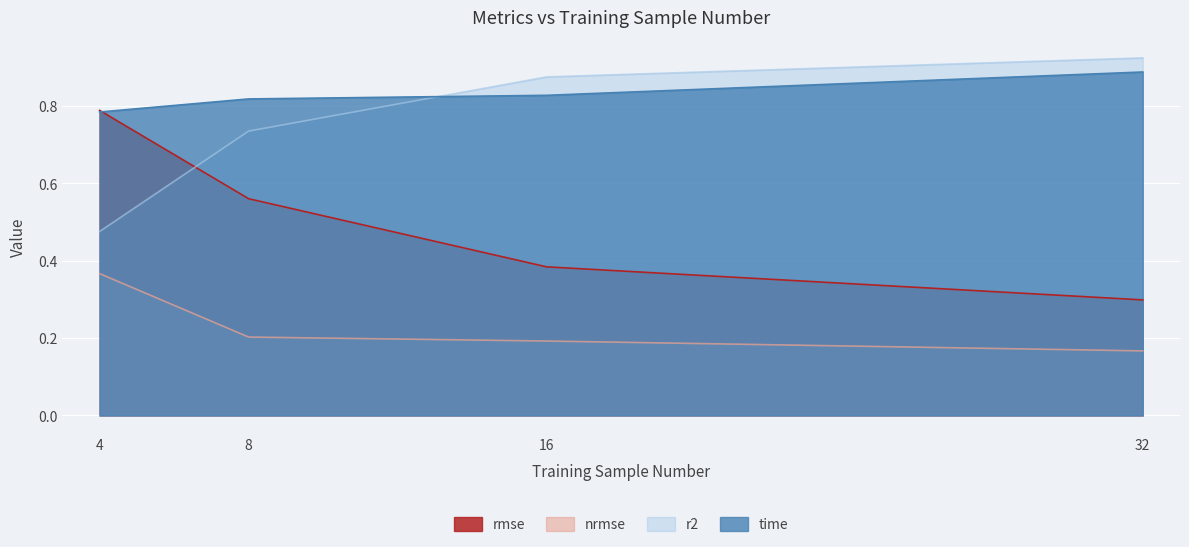

At how many categories does at least one series exceed 0?

4